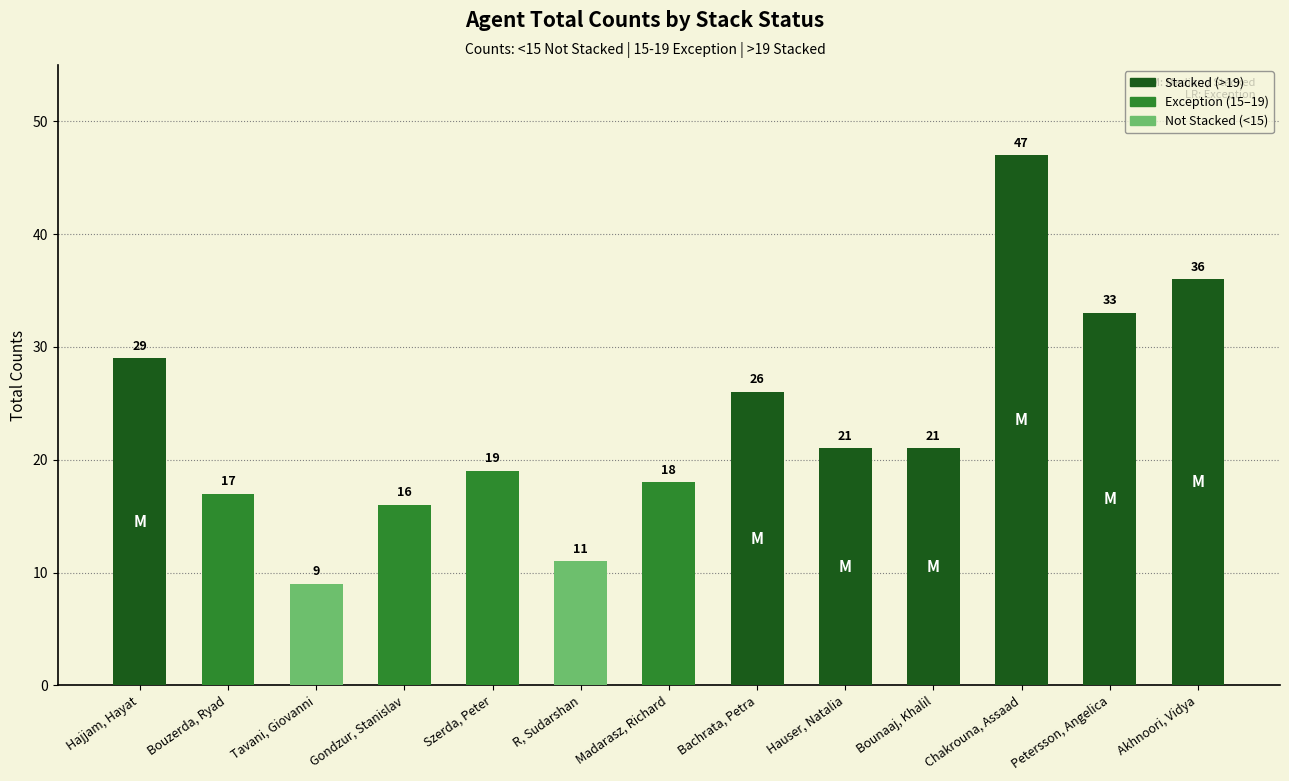

Between Bouzerda, Ryad and Hajjam, Hayat, which is larger?

Hajjam, Hayat